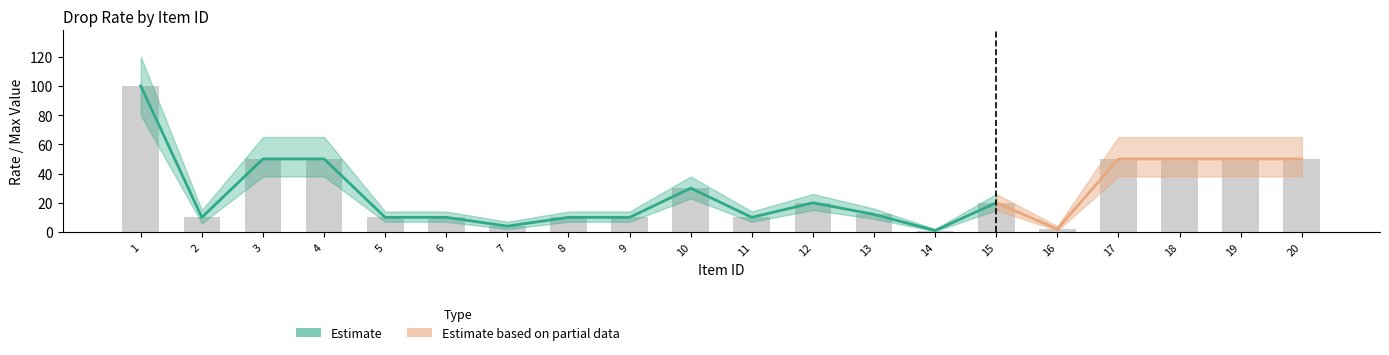

What is the greatest value displayed?

100